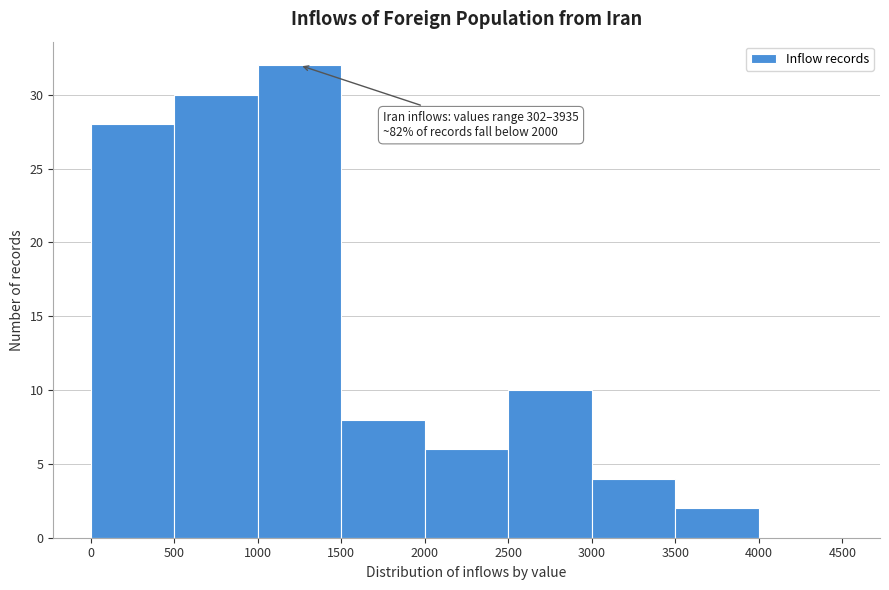

Over which range of the x-axis is the bar tallest?

1000 to 1500